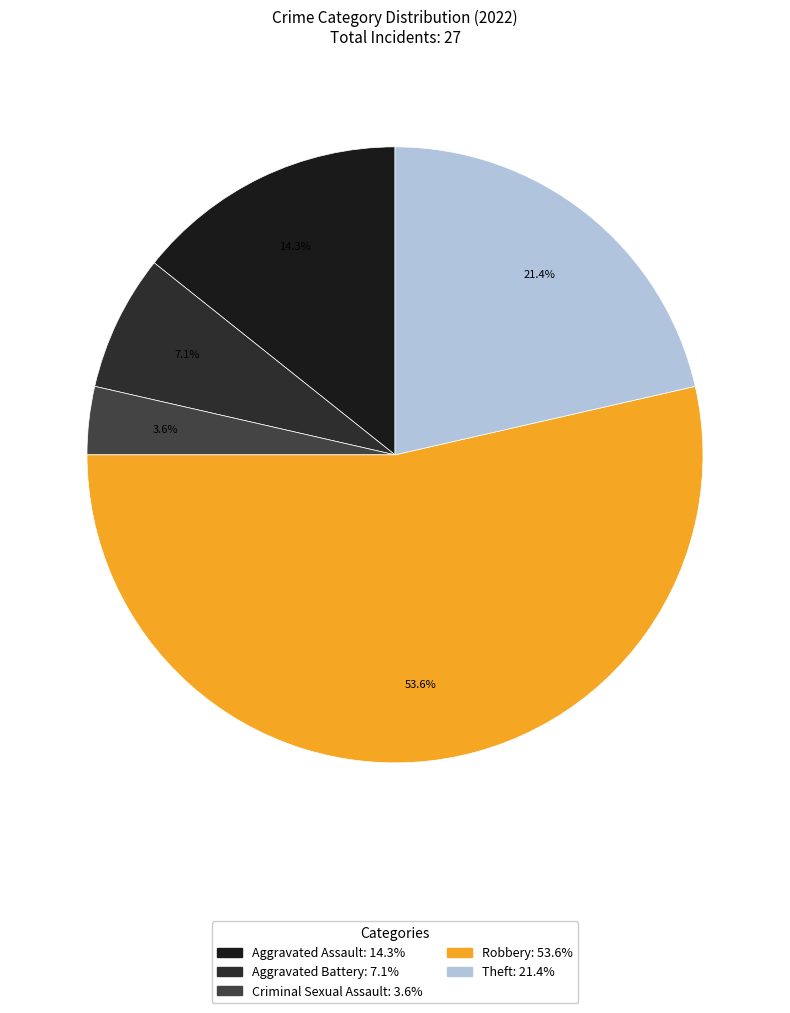

Is the sum of Theft and Aggravated Battery greater than half?

No